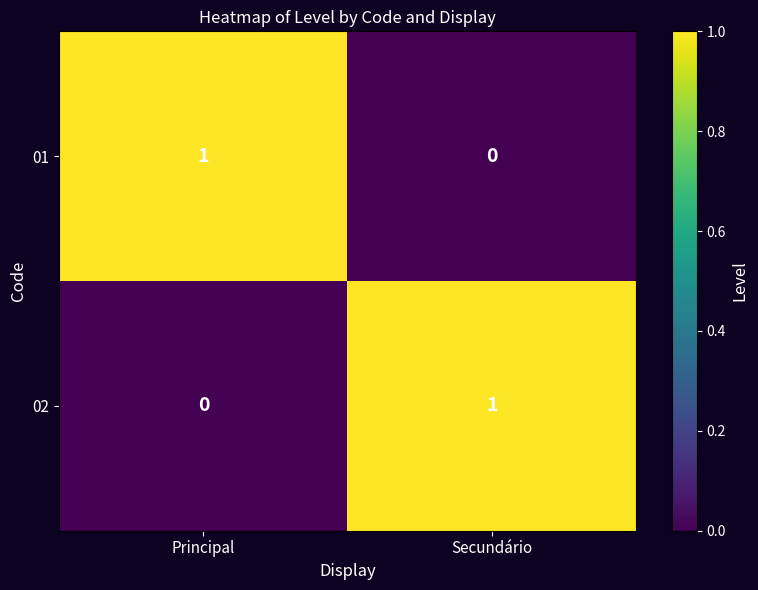

What is the spread (max minus min) of values at Secundário?

1